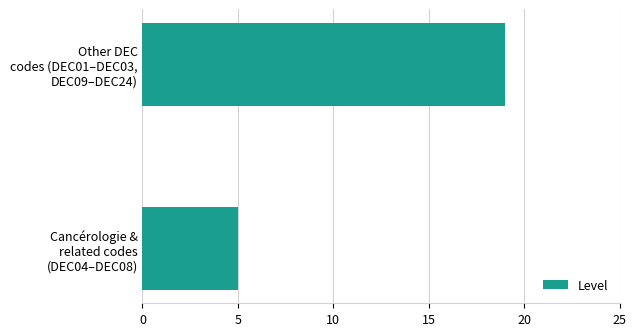

Reading bottom to top, what are all the values shown in this chart?

5	19